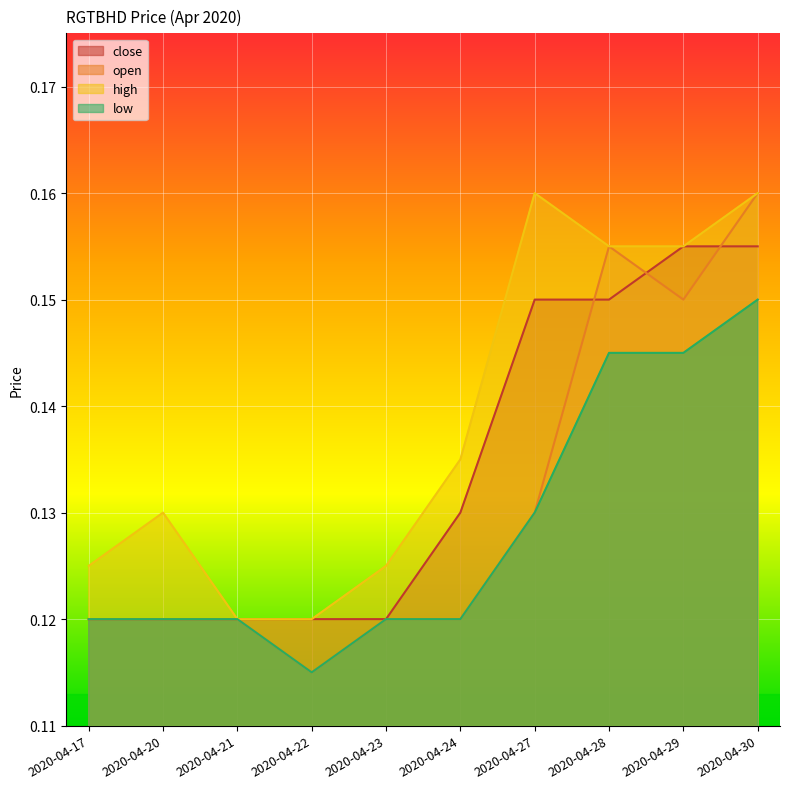

Is it true that open equals 0.1 at 2020-04-30?

False